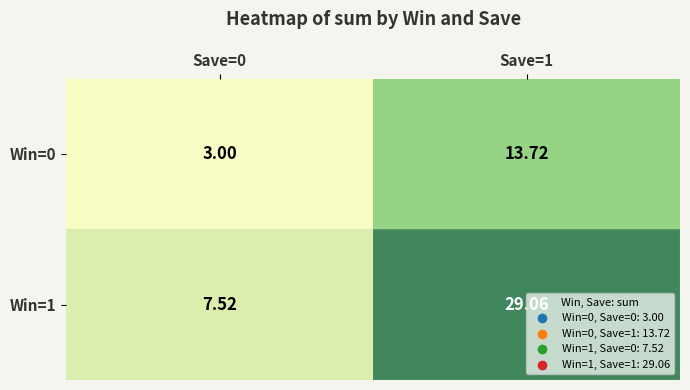

Is the value of Win=0 at Save=1 greater than the value of Win=1 at Save=1?

No